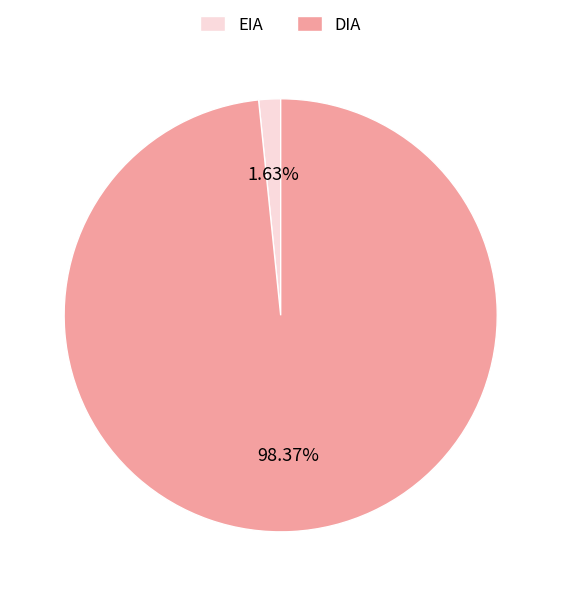

Between DIA and EIA, which is larger?

DIA